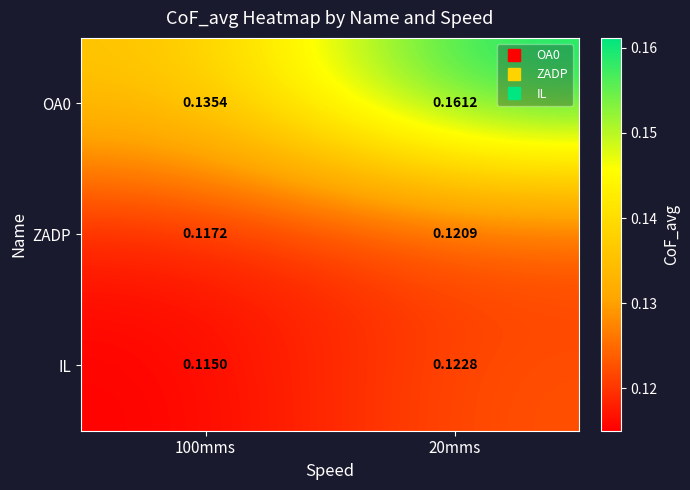

Is the value of IL at 20mms greater than the value of OA0 at 20mms?

No